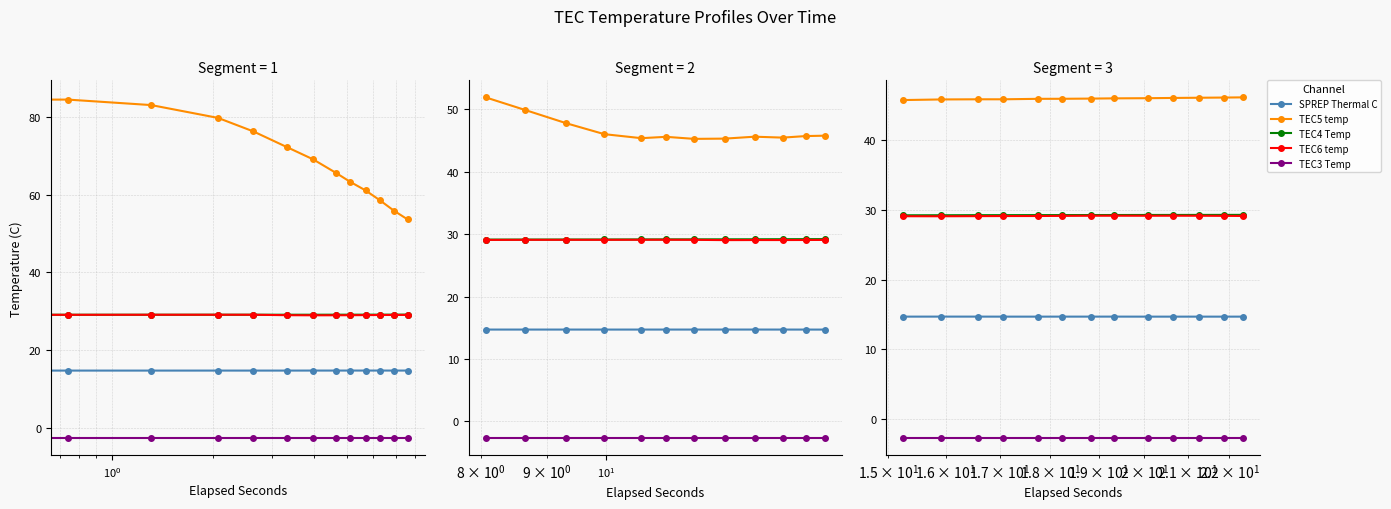

What is the minimum value shown in the chart?

-2.7